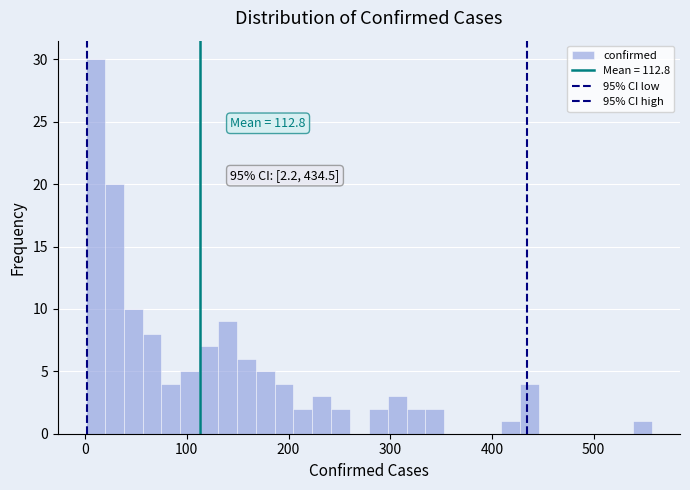

Around what value on the x-axis is the tallest bar? Give the approximate position of its centre, as read against the axis.

10